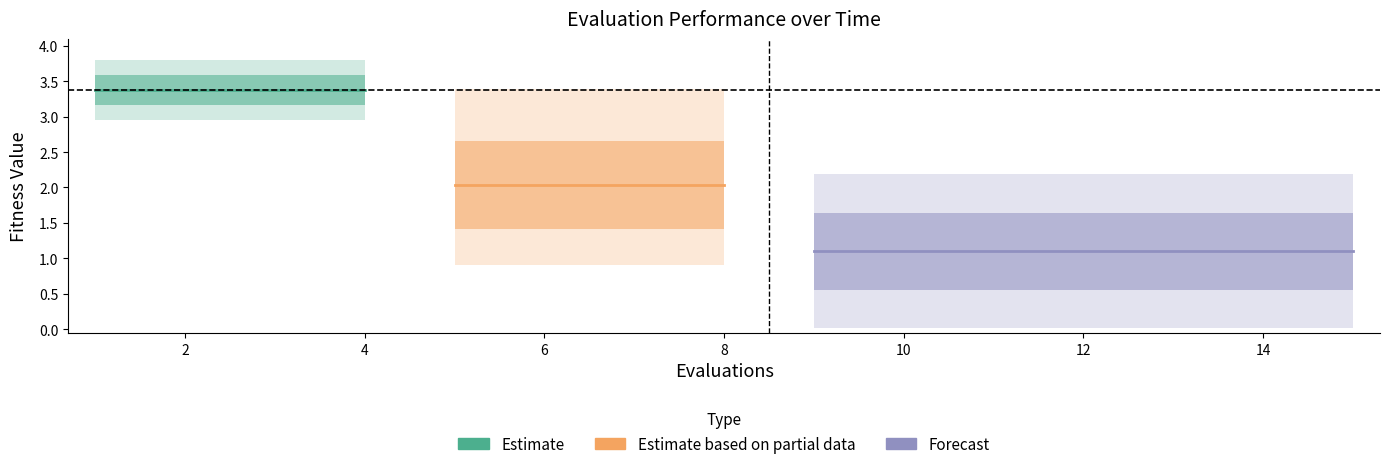

Which has a higher value, 12 or 14?

12